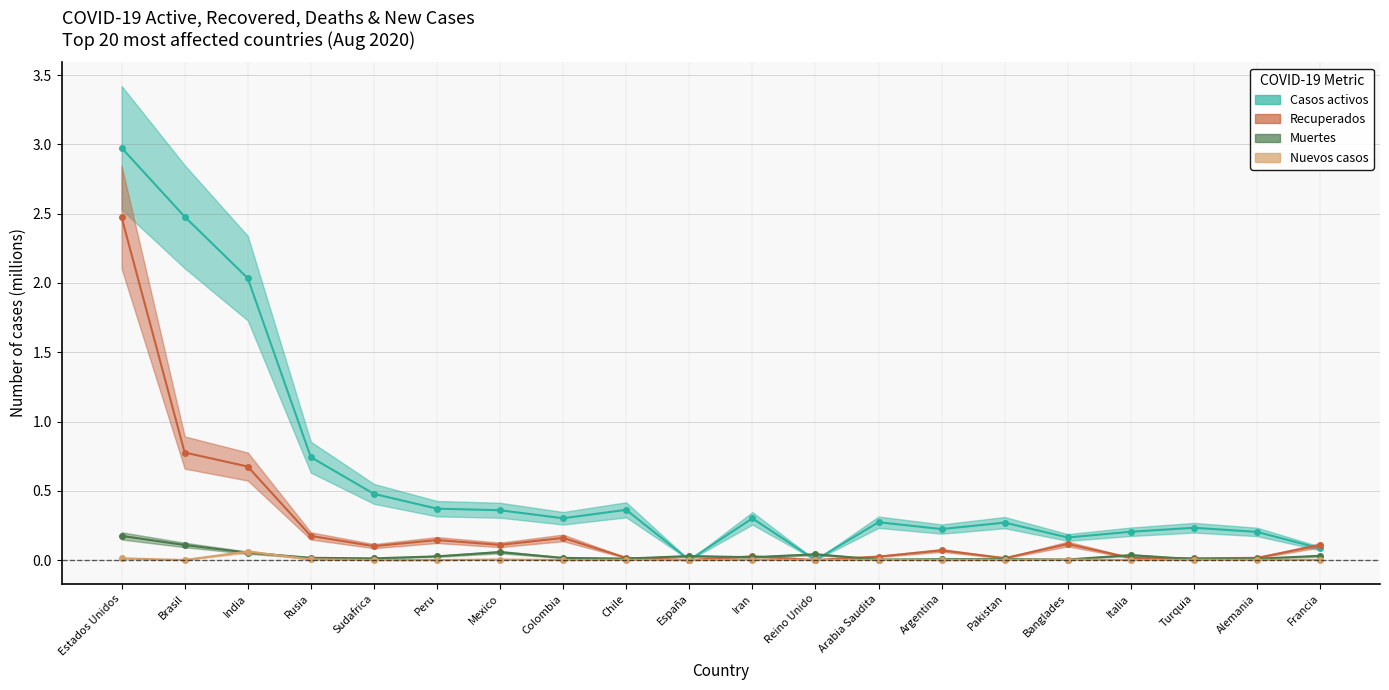

At which category is the sum across all series the highest?

Estados Unidos